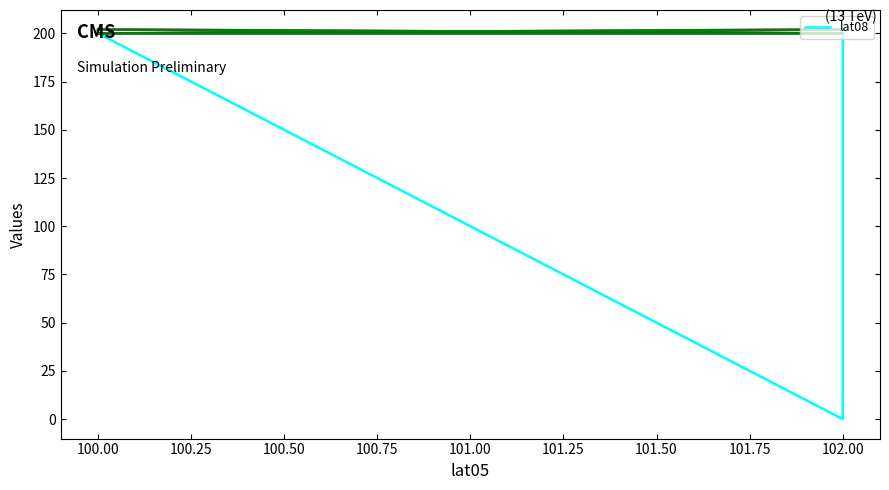

How many points are lower than both their immediate neighbors (excluding endpoints)?

1